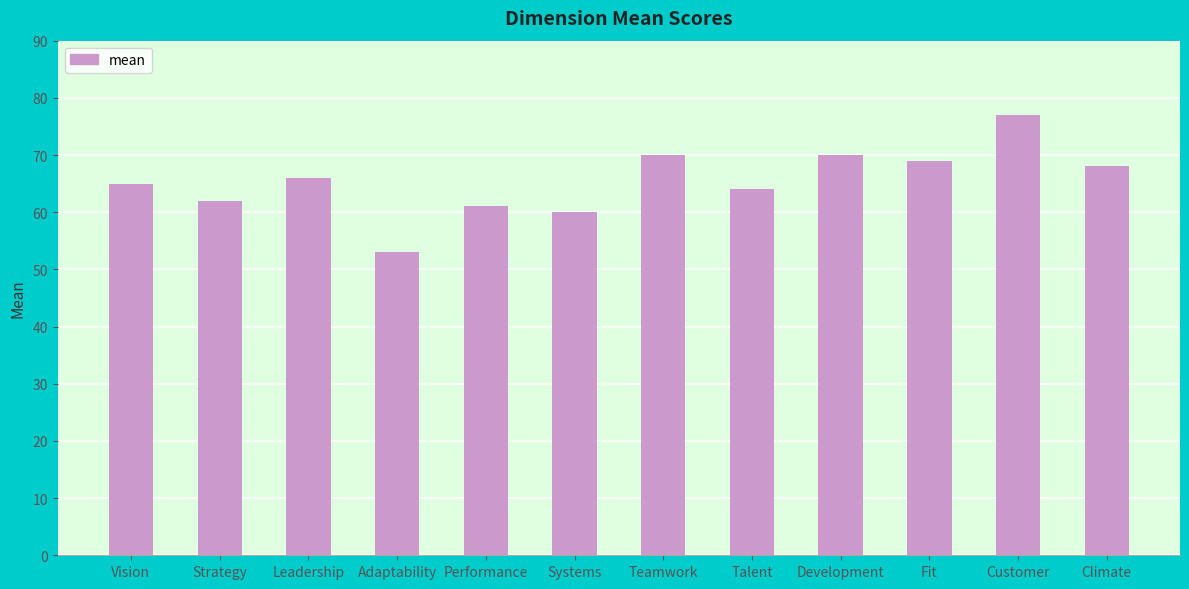

Between Adaptability and Teamwork, which is larger?

Teamwork